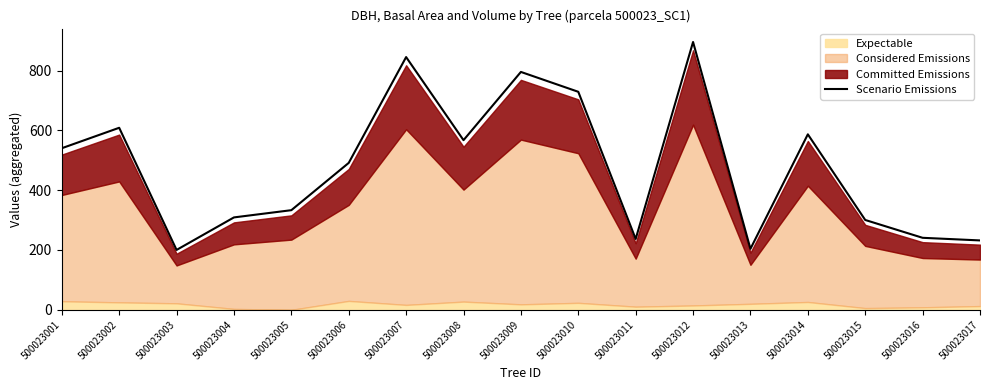

Count the number of values greater than 491.

9